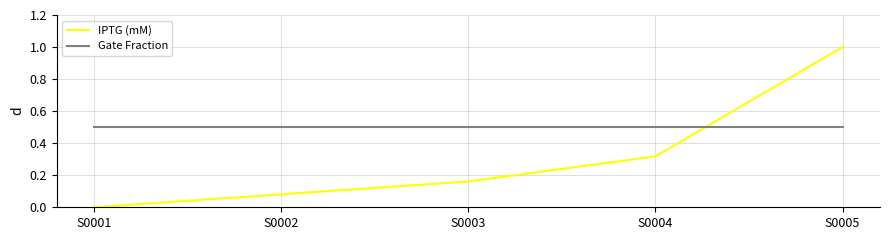

What is the difference between the maximum and minimum values in the IPTG (mM) series?

1.0